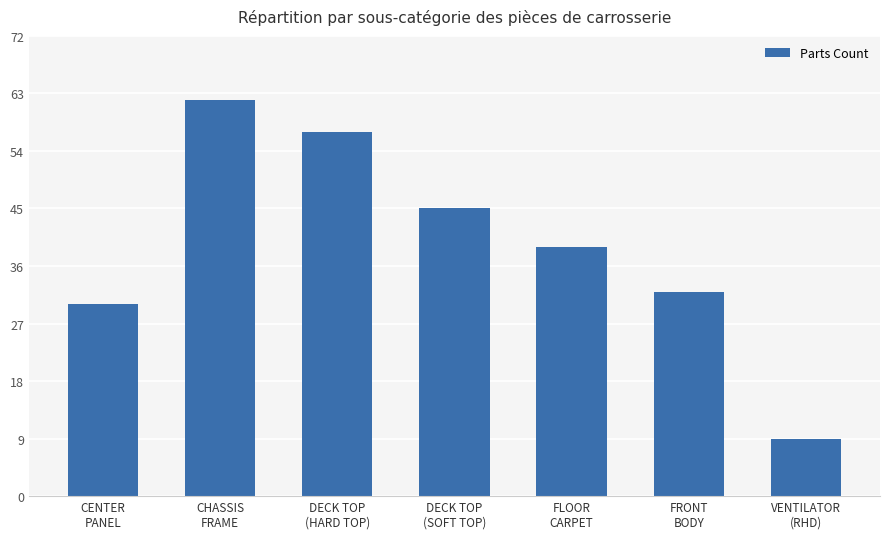

Which label corresponds to the smallest value in the chart?

VENTILATOR
(RHD)